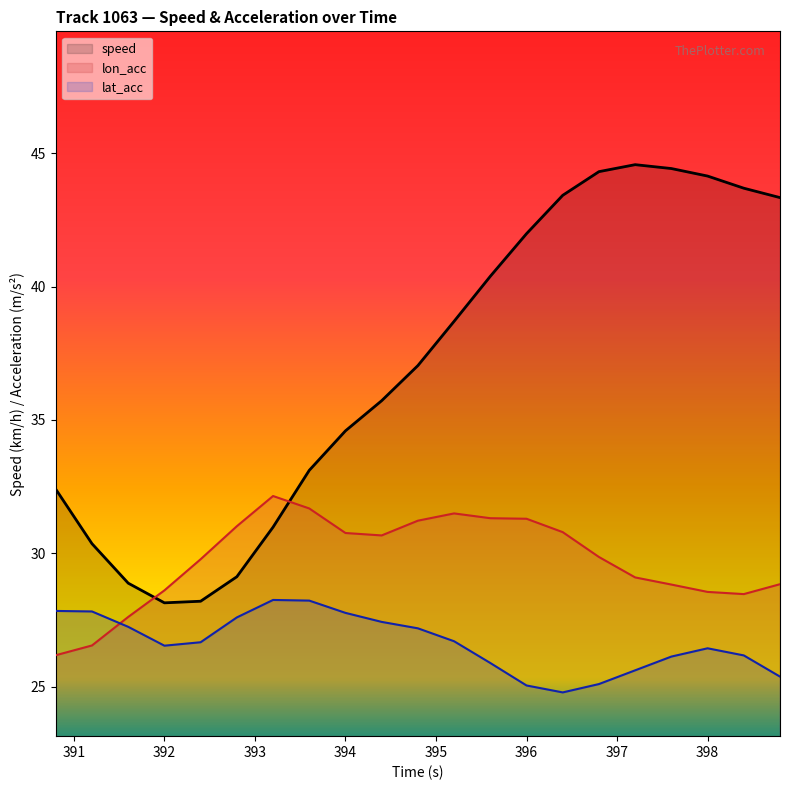

What is the minimum value shown in the chart?

24.8